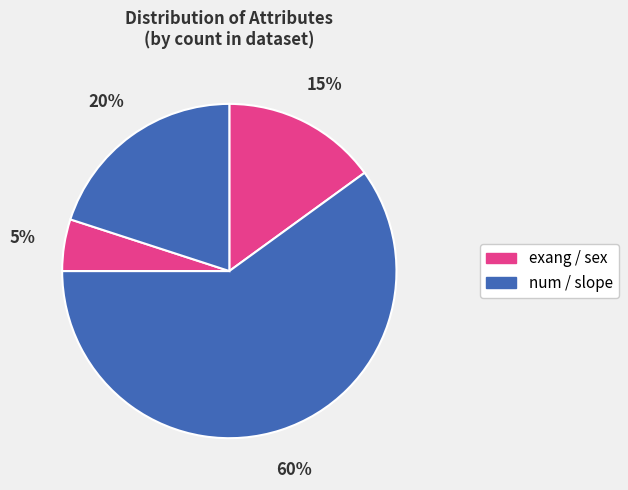

Count the number of slices in the pie.

4